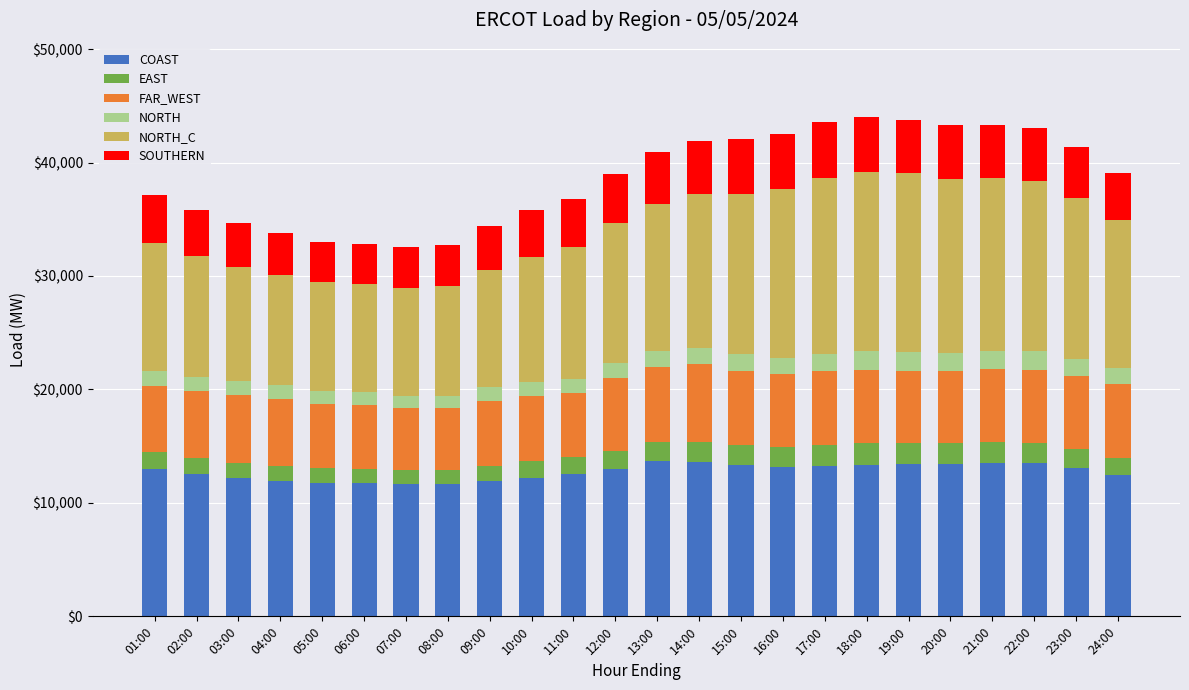

What is the maximum value for COAST?

13659.0